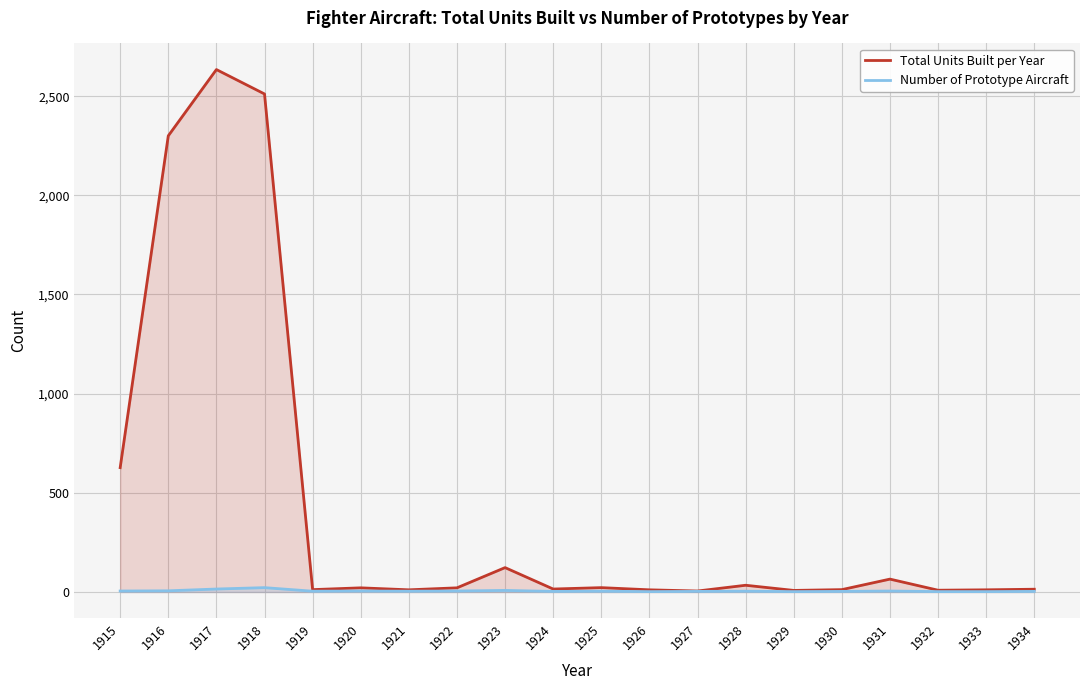

At which category is the sum across all series the highest?

1917